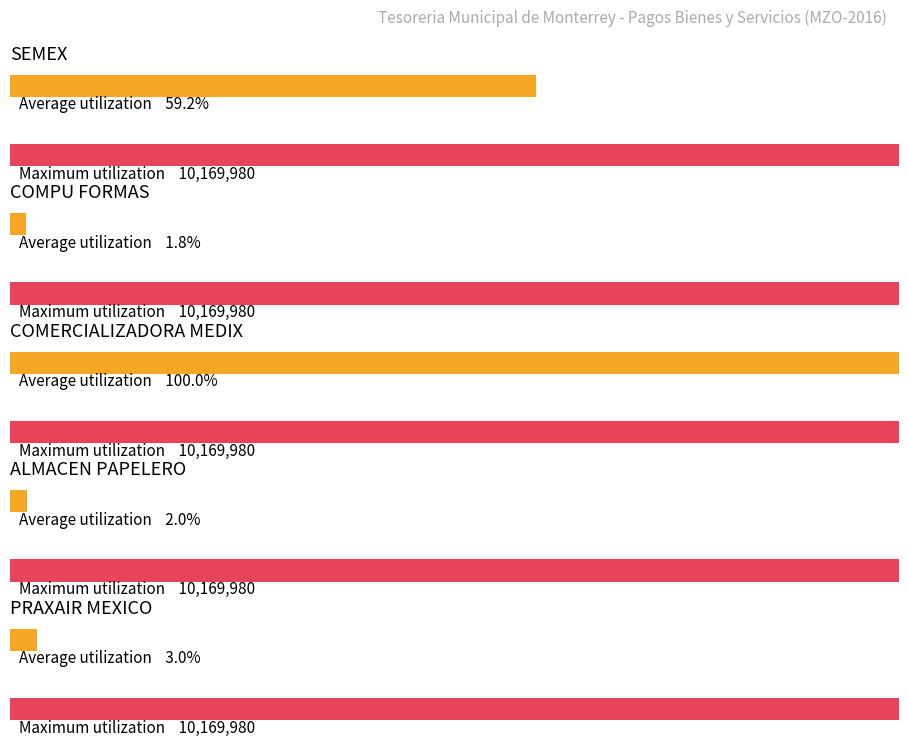

What are all the series names shown in the legend?

Average utilization, Maximum utilization